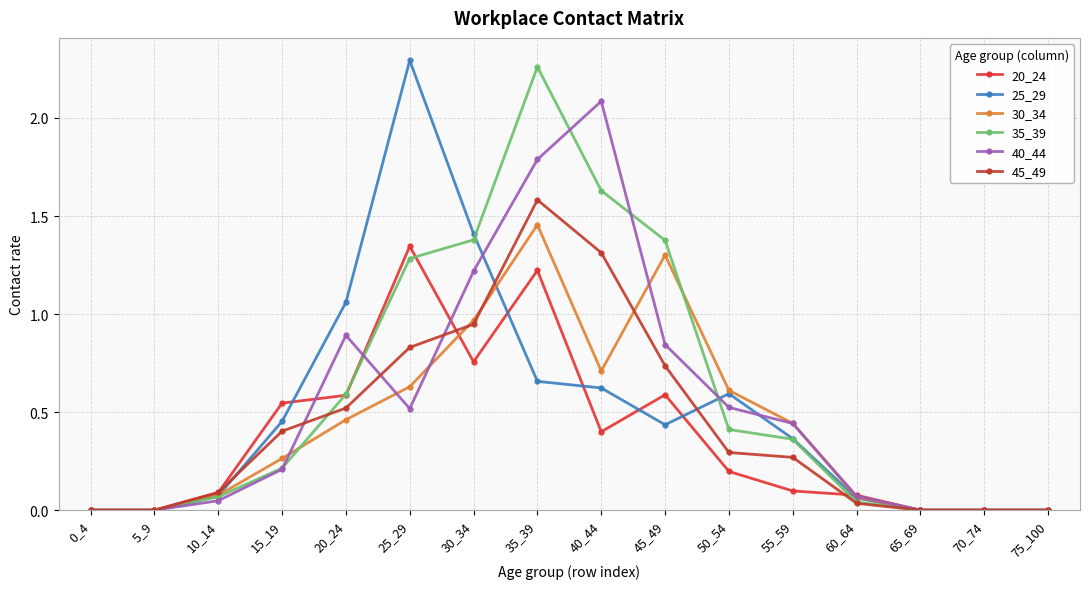

The 20_24 series shows 0.1 at 60_64. True or false?

True